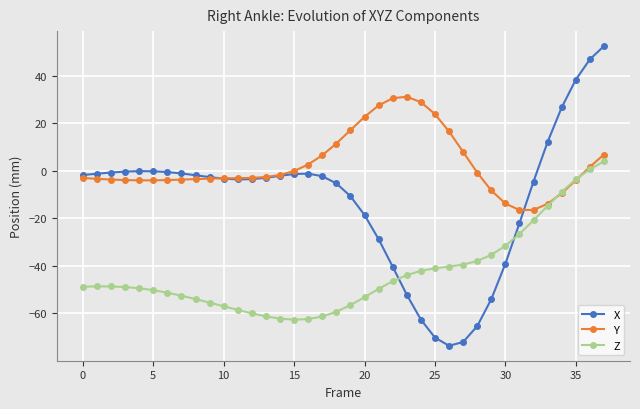

After their last crossing, which series has the higher values: X or Y?

X